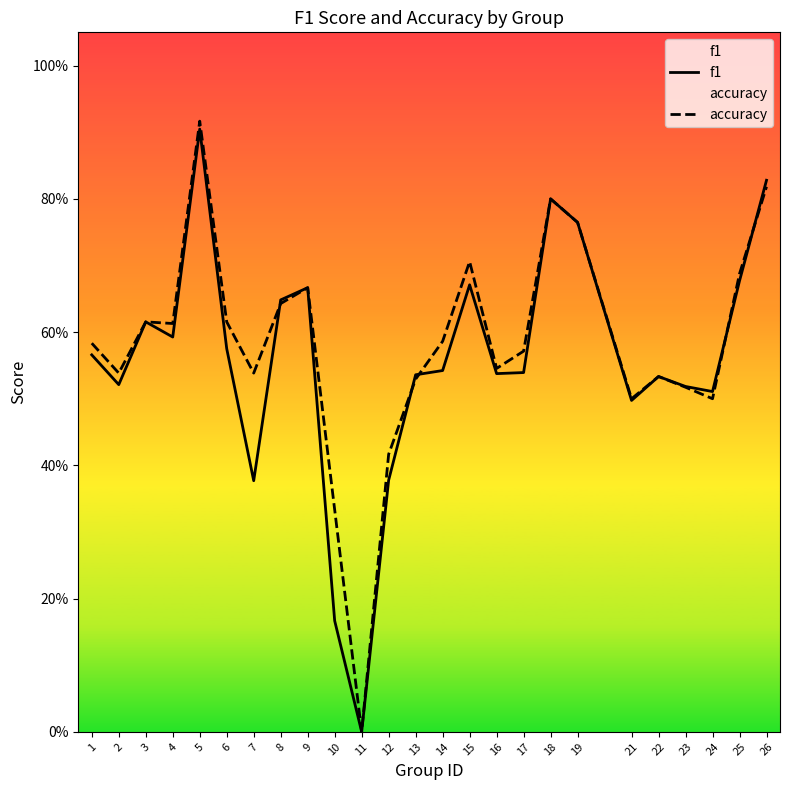

How many series are shown in this chart?

2